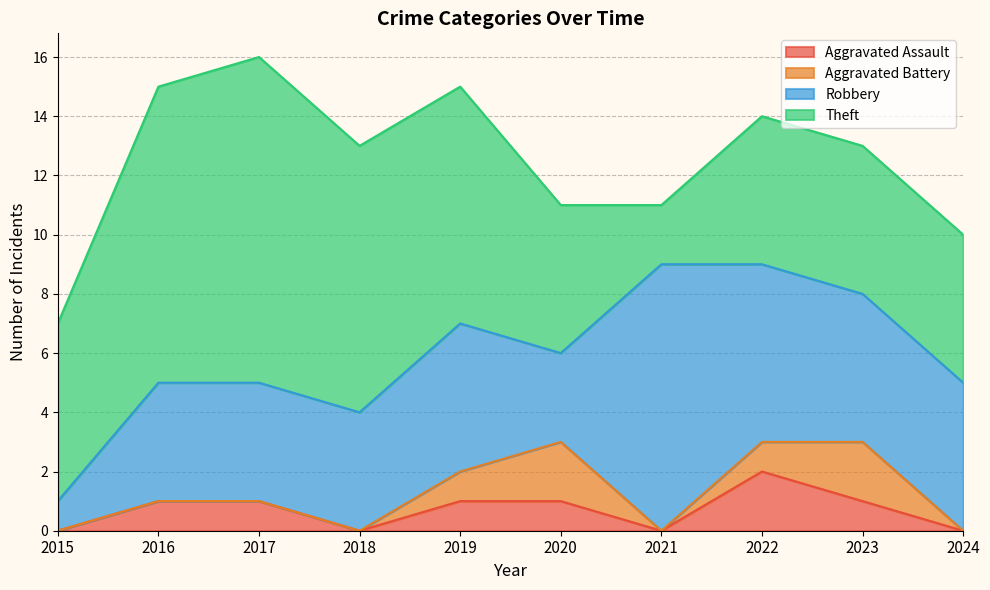

How many interior local valleys does the Robbery series have?

1